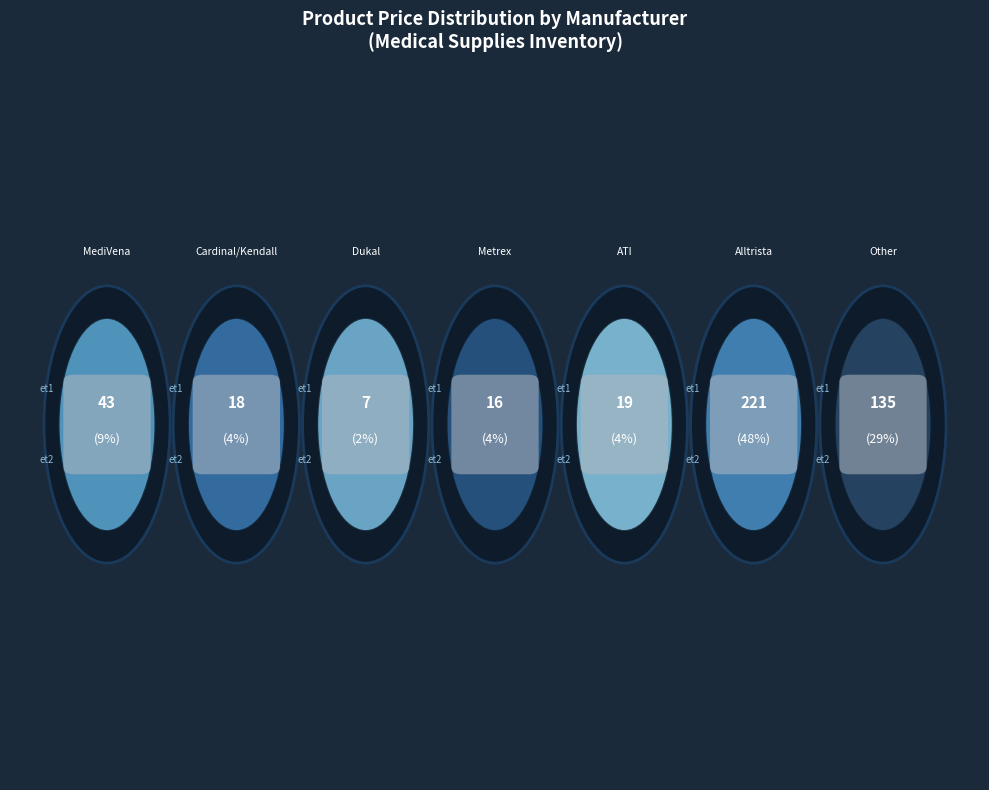

How much of the chart is everything except Metrex Caviwipes?

96.4%